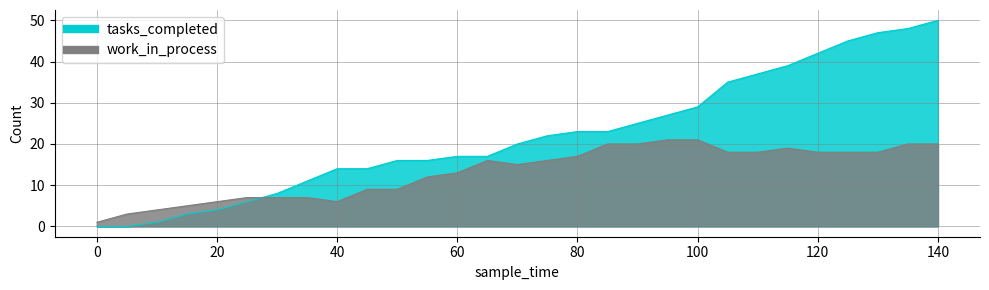

At which category is the sum across all series the highest?

140